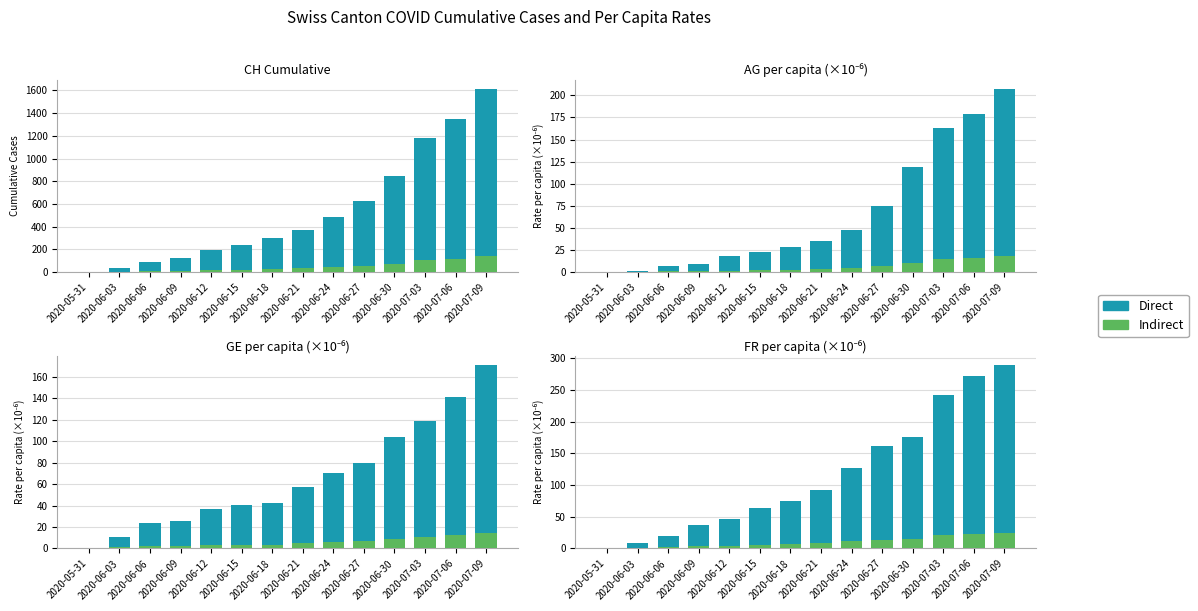

Does the chart contain any negative values?

No